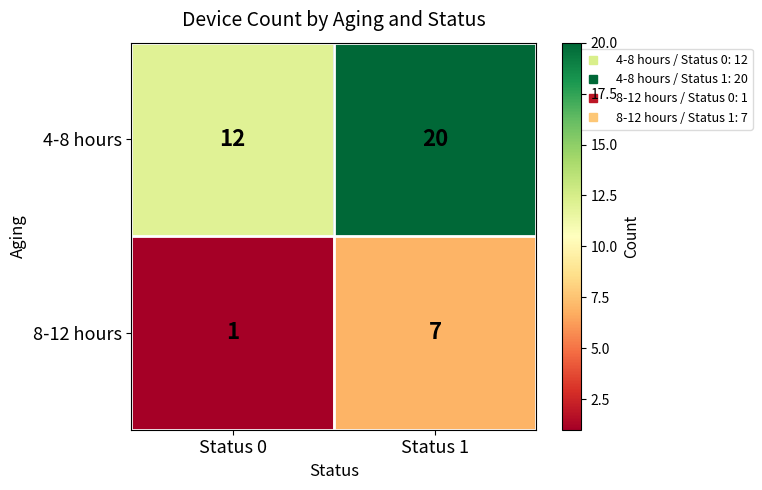

What is the difference between the 4-8 hours values at Status 1 and Status 0?

8